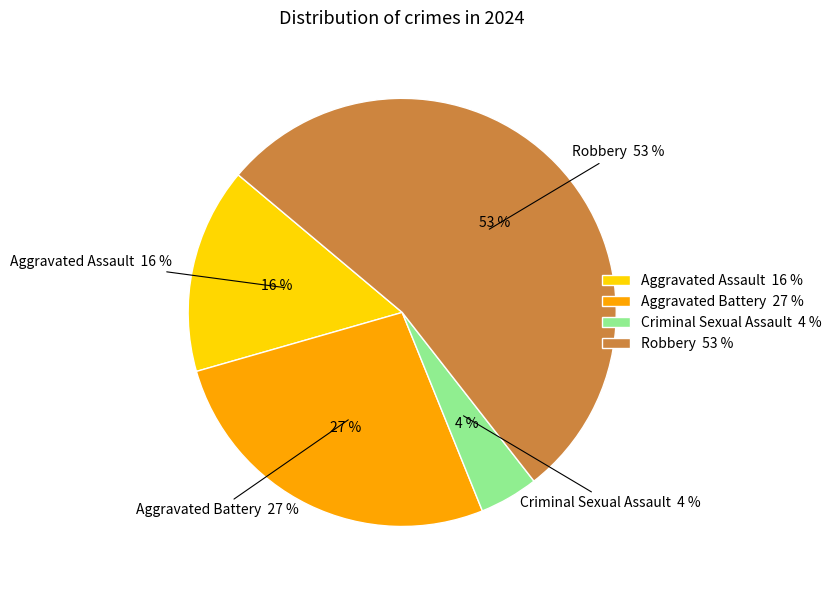

Which category has the smallest portion of the pie?

Criminal Sexual Assault